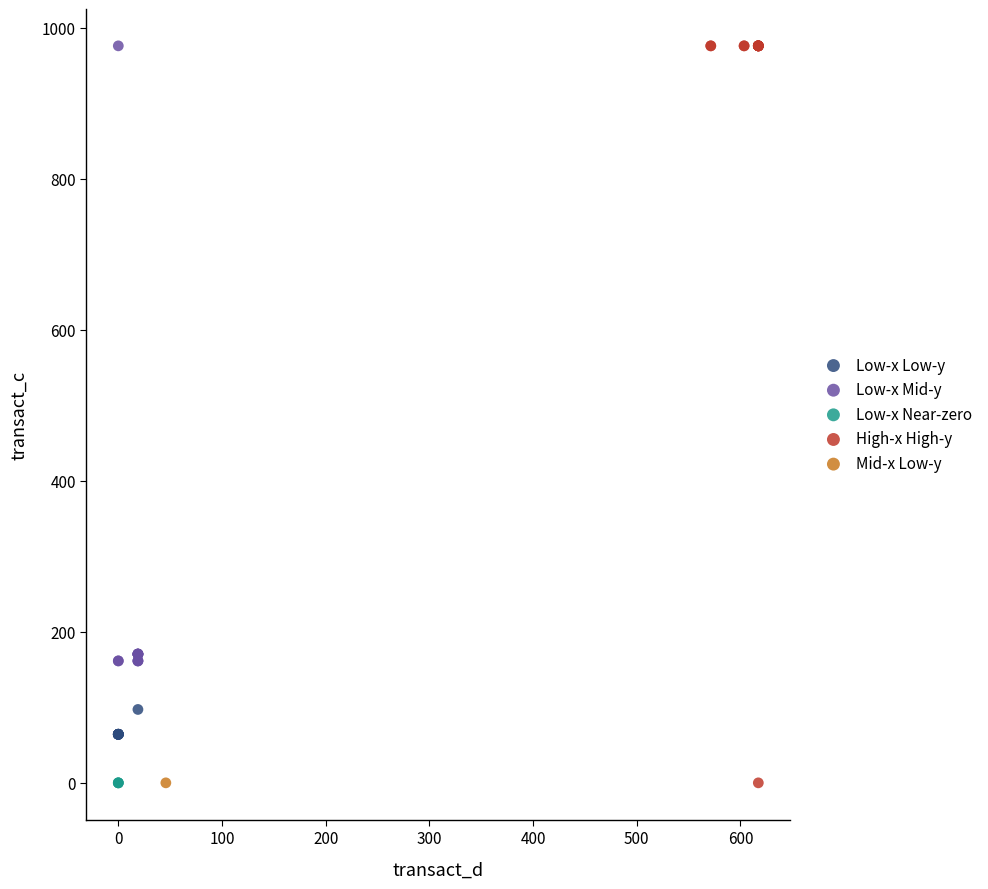

What are all the series names shown in the legend?

Low-x Low-y, Low-x Mid-y, Low-x Near-zero, High-x High-y, Mid-x Low-y